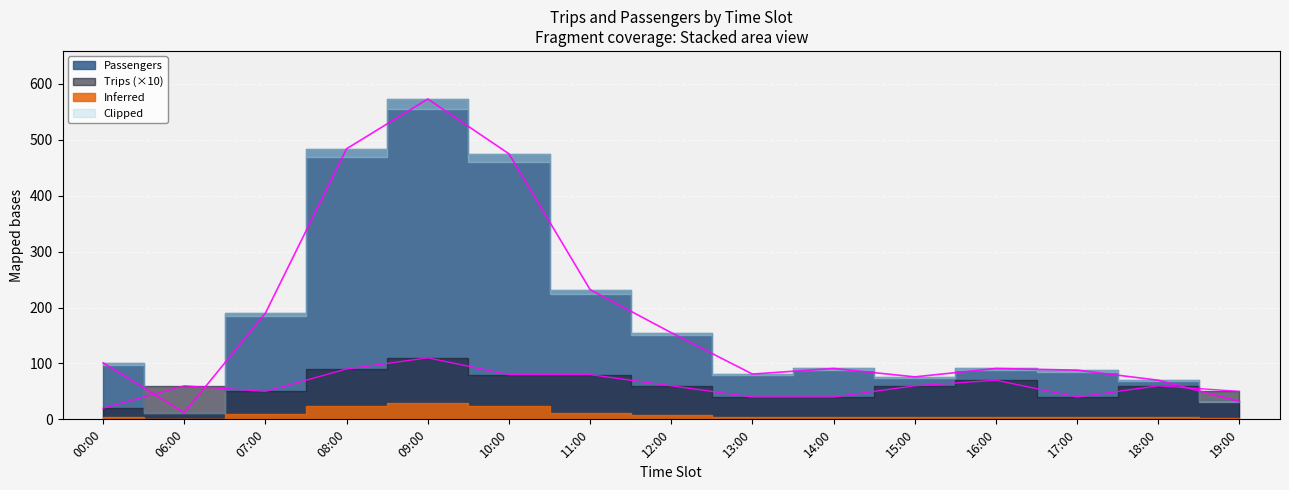

What is the label of the 4th point from the right?

16:00